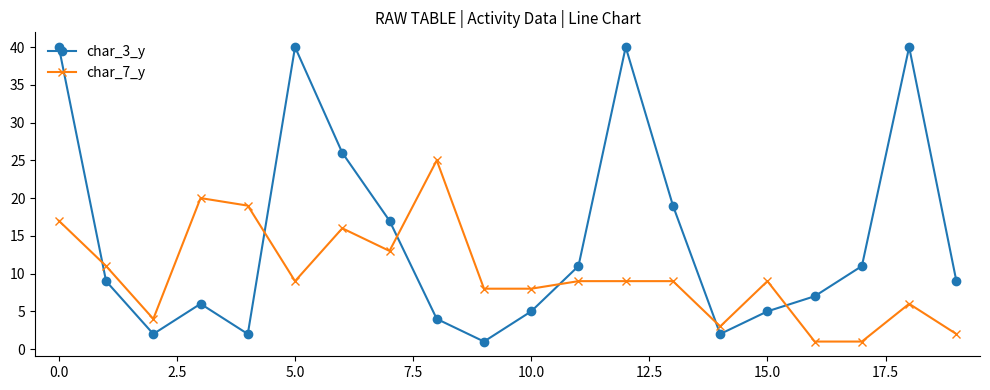

How many lines are shown in the chart?

2